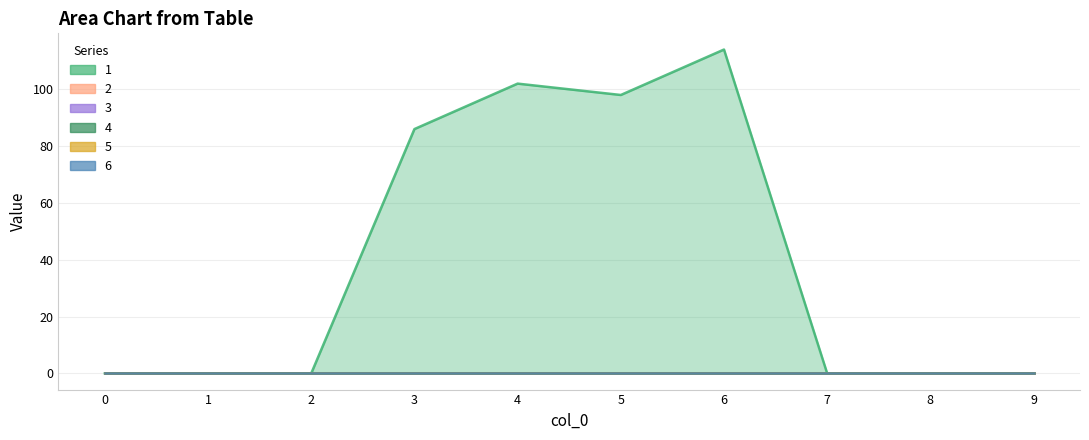

Does the chart display data point markers on the line(s)?

No